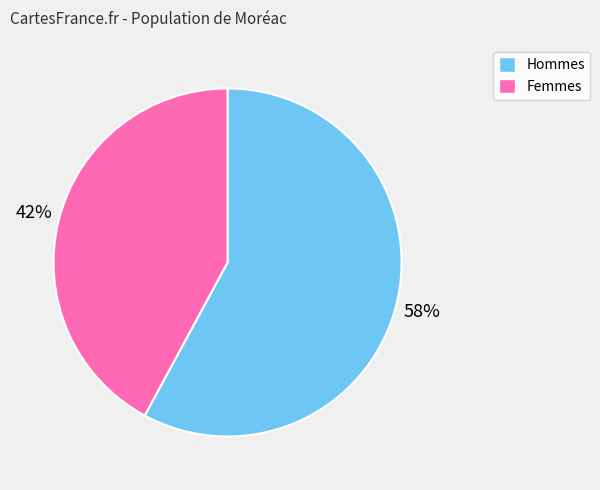

To the nearest percent, what is the difference between the largest and smallest slice percentages?

16%